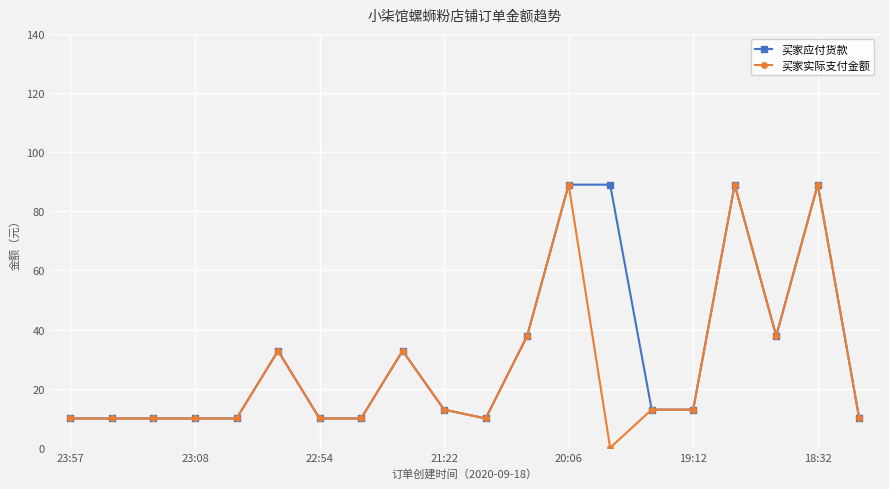

Does the chart have visible grid lines?

Yes